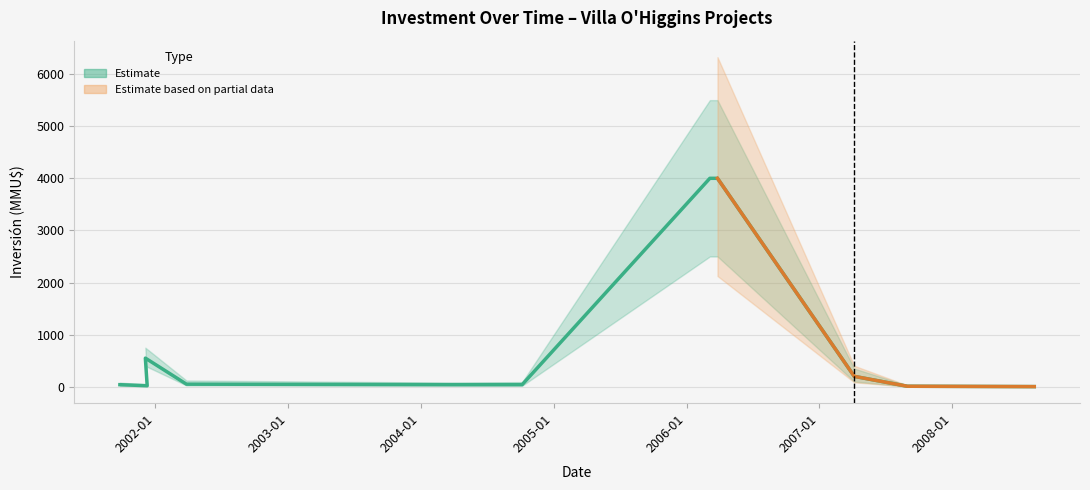

What is the sum of all values?

8955.2